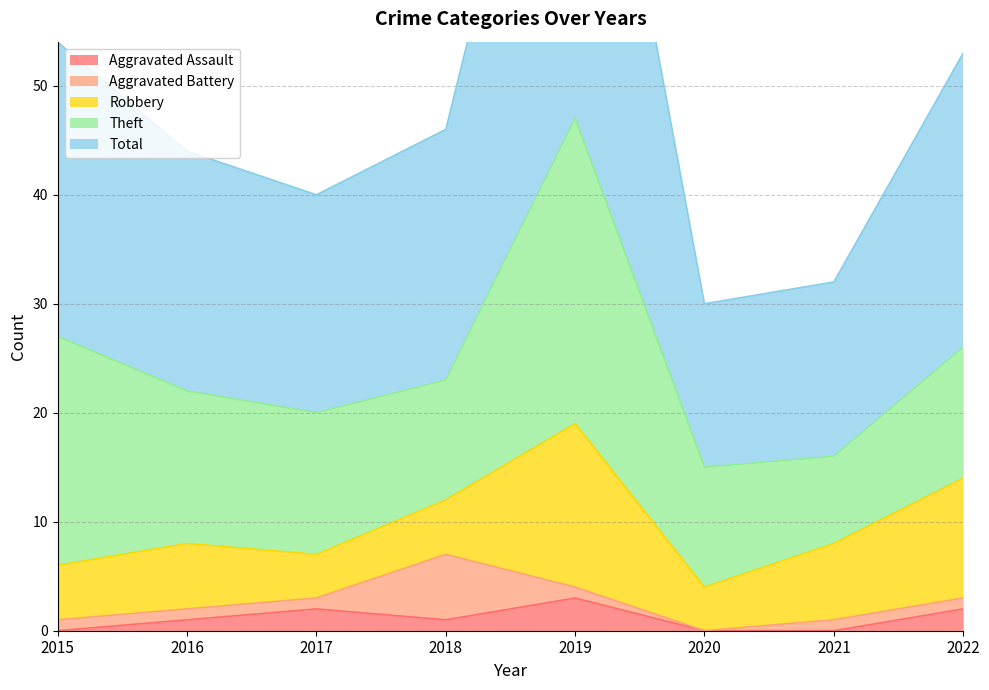

How many values in the Aggravated Assault series exceed 1?

3